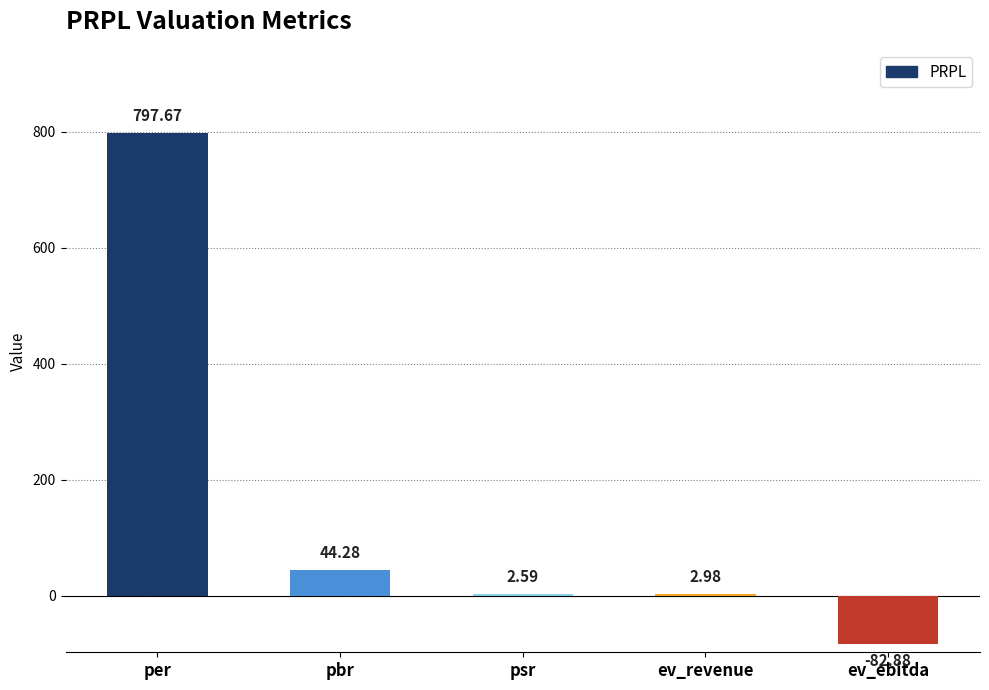

Which category has the highest value across all series?

per